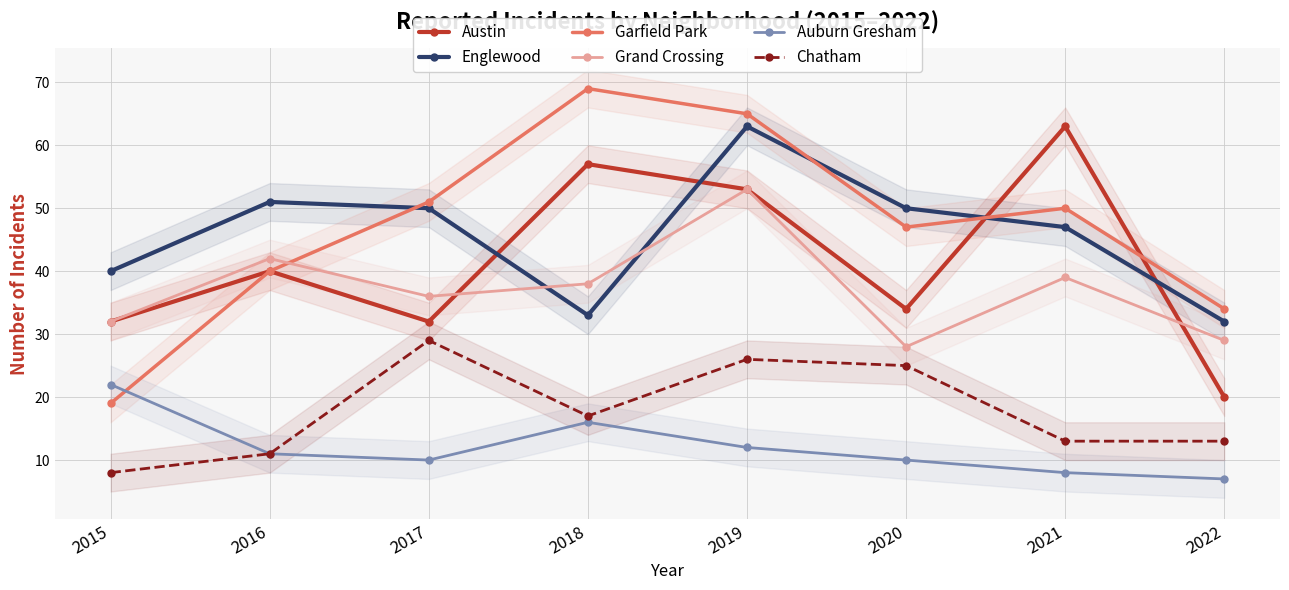

How many lines are shown in the chart?

6